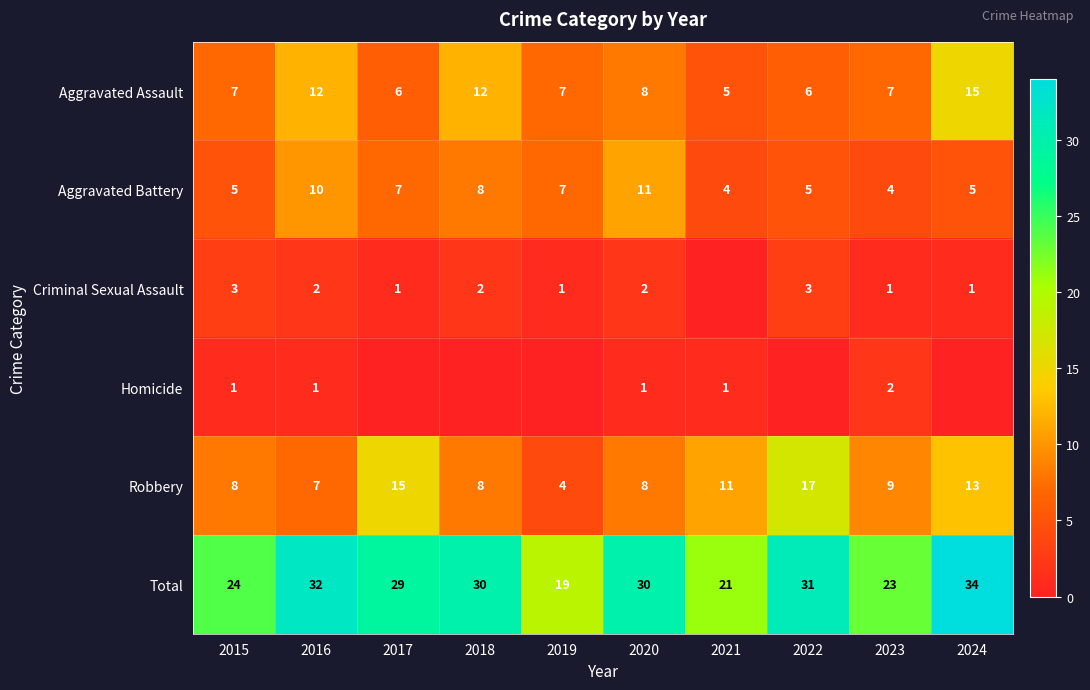

What is the sum of the Criminal Sexual Assault values at 2015 and 2019?

4